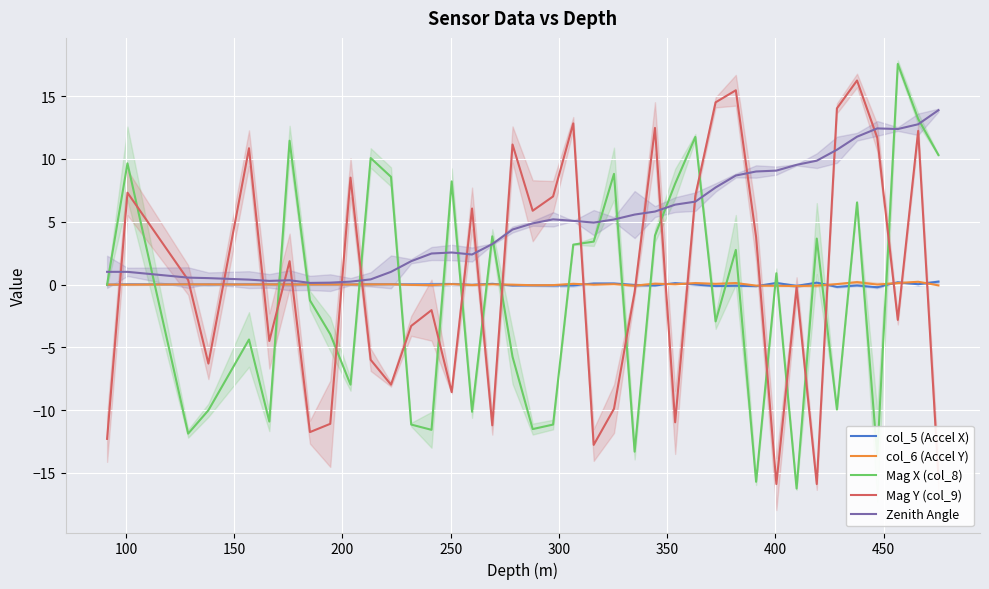

What is the maximum value for Mag Y (col_9)?

16.2